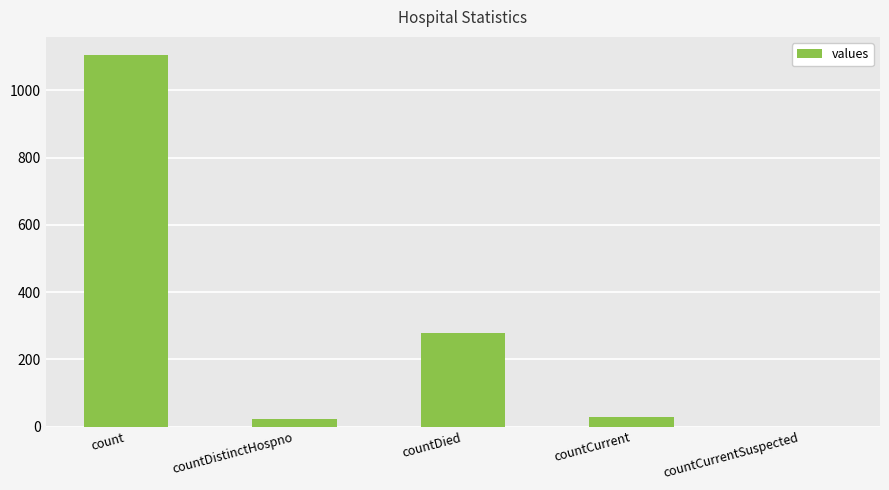

The value at countCurrentSuspected is 0. True or false?

True